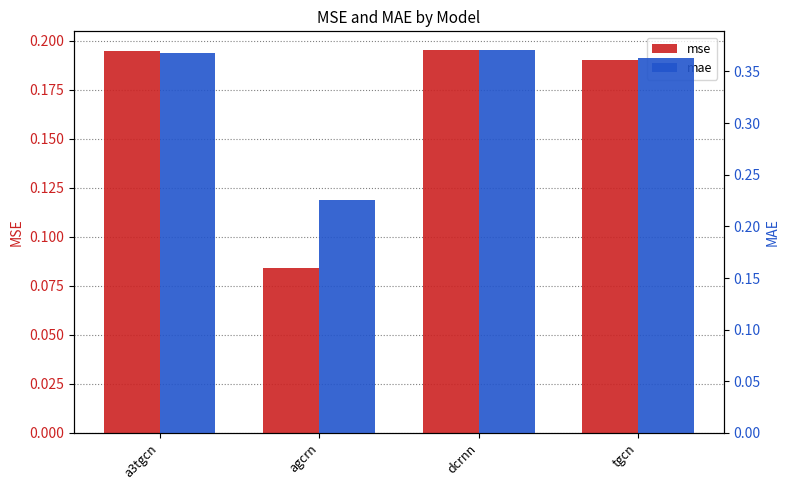

Which label corresponds to the smallest value in the chart?

agcrn